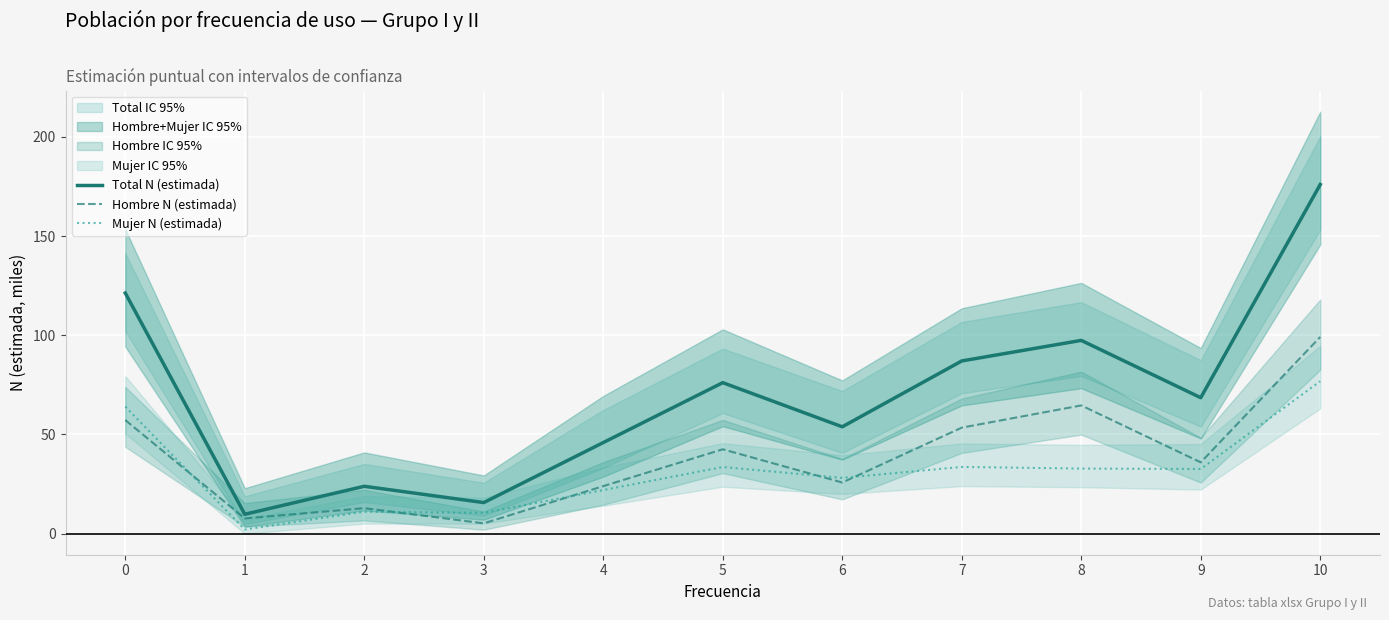

At which category does the chart reach its minimum across all series?

1